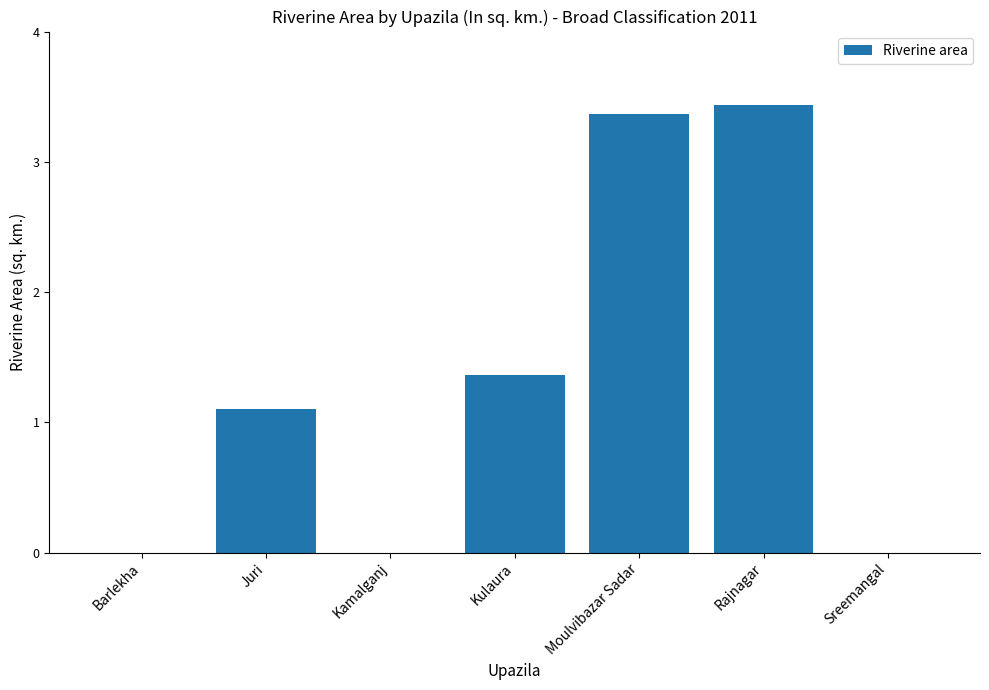

The value at Kulaura is 2.1. True or false?

False